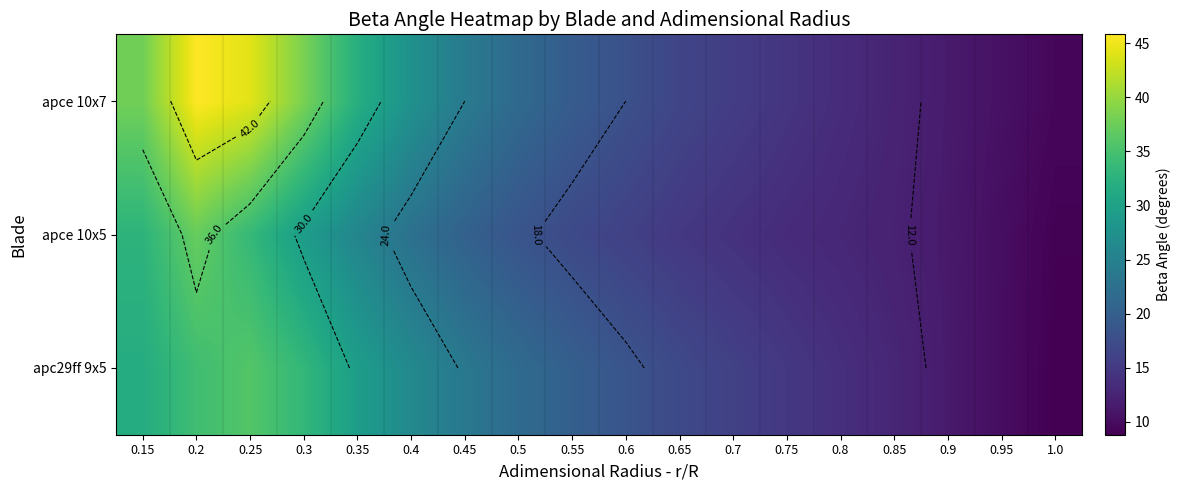

What is the difference between the highest and lowest values at 0.65?

2.2